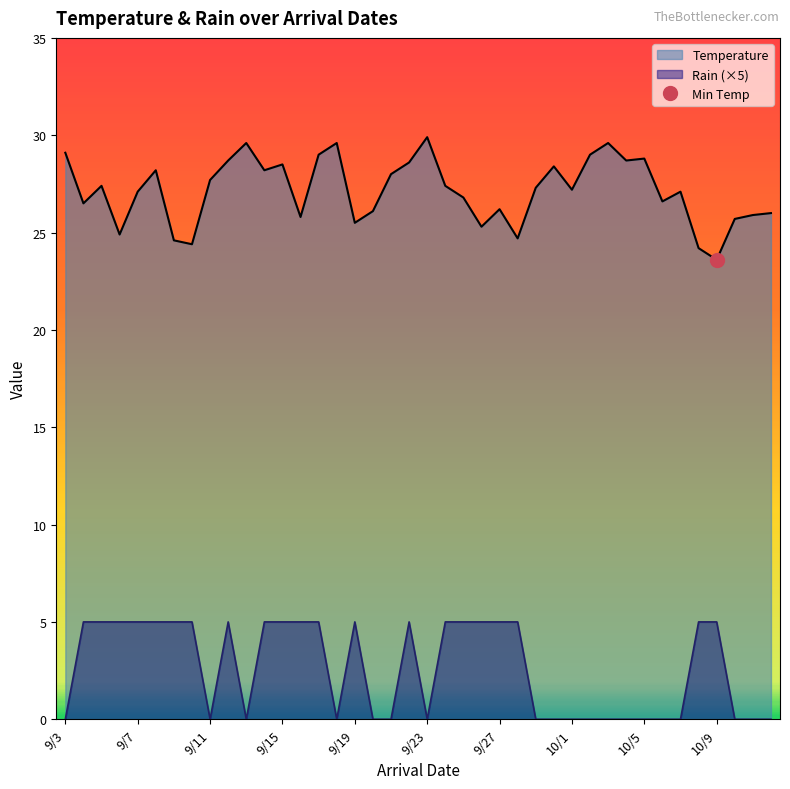

How many data points in Temperature are less than 27?

17